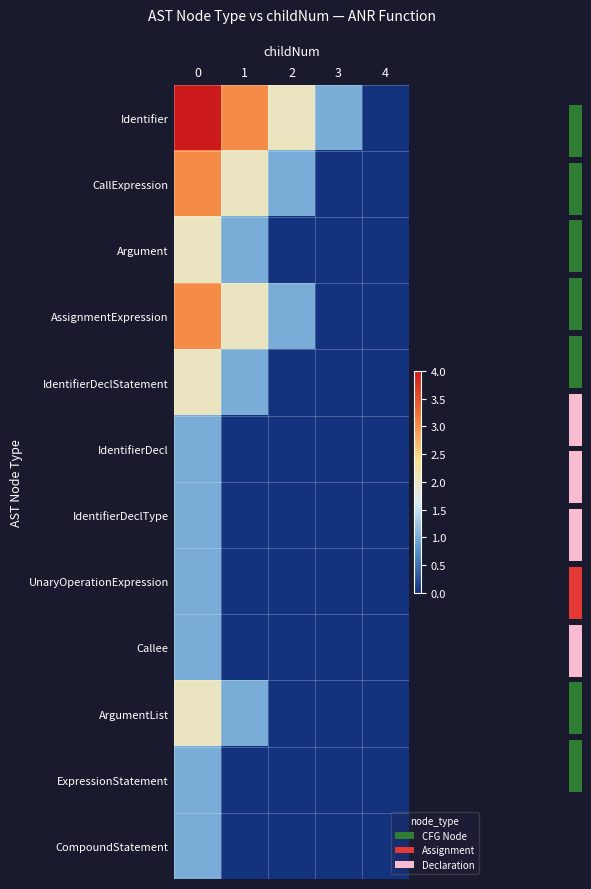

What is the sum of the IdentifierDeclStatement values at 3 and 1?

1